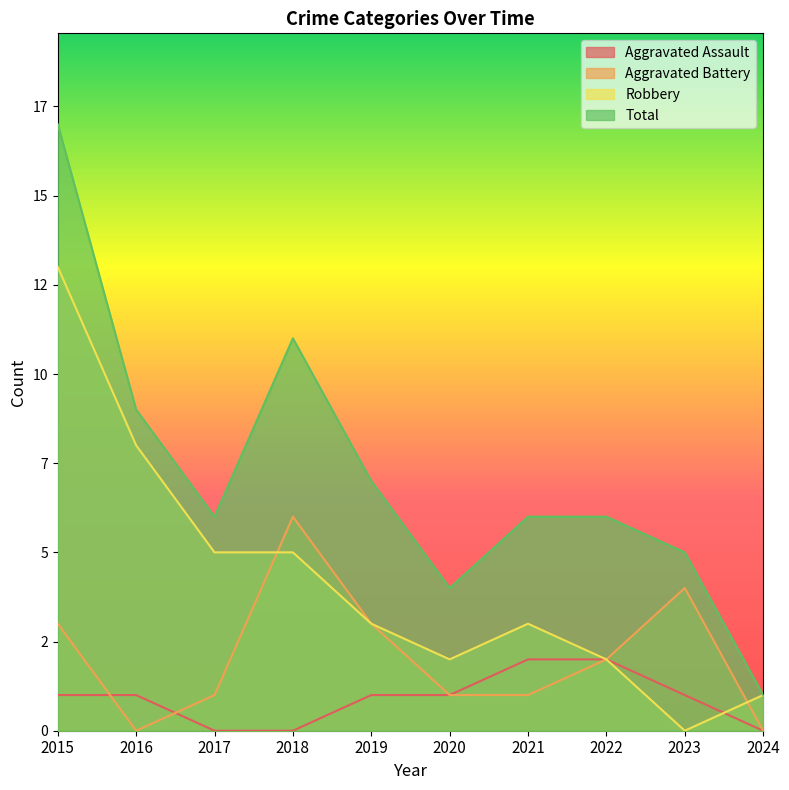

After their last crossing, which series has the higher values: Robbery or Aggravated Battery?

Robbery